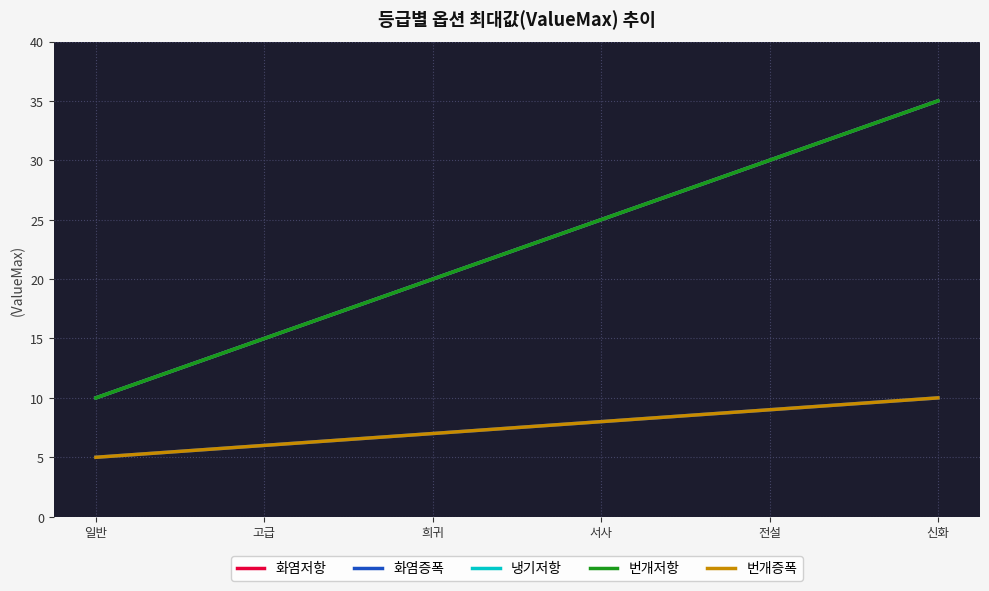

The value of 화염증폭 at 일반 is 5. True or false?

True